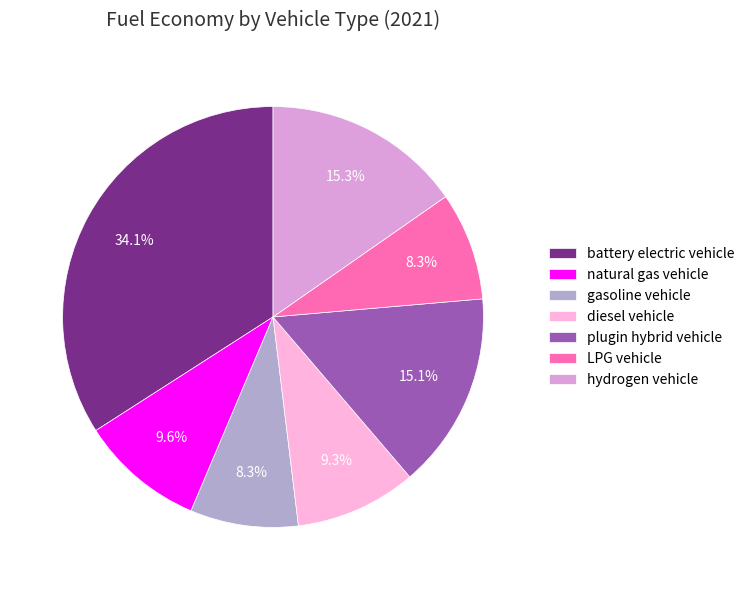

Is it true that battery electric vehicle is 34% of the pie?

True